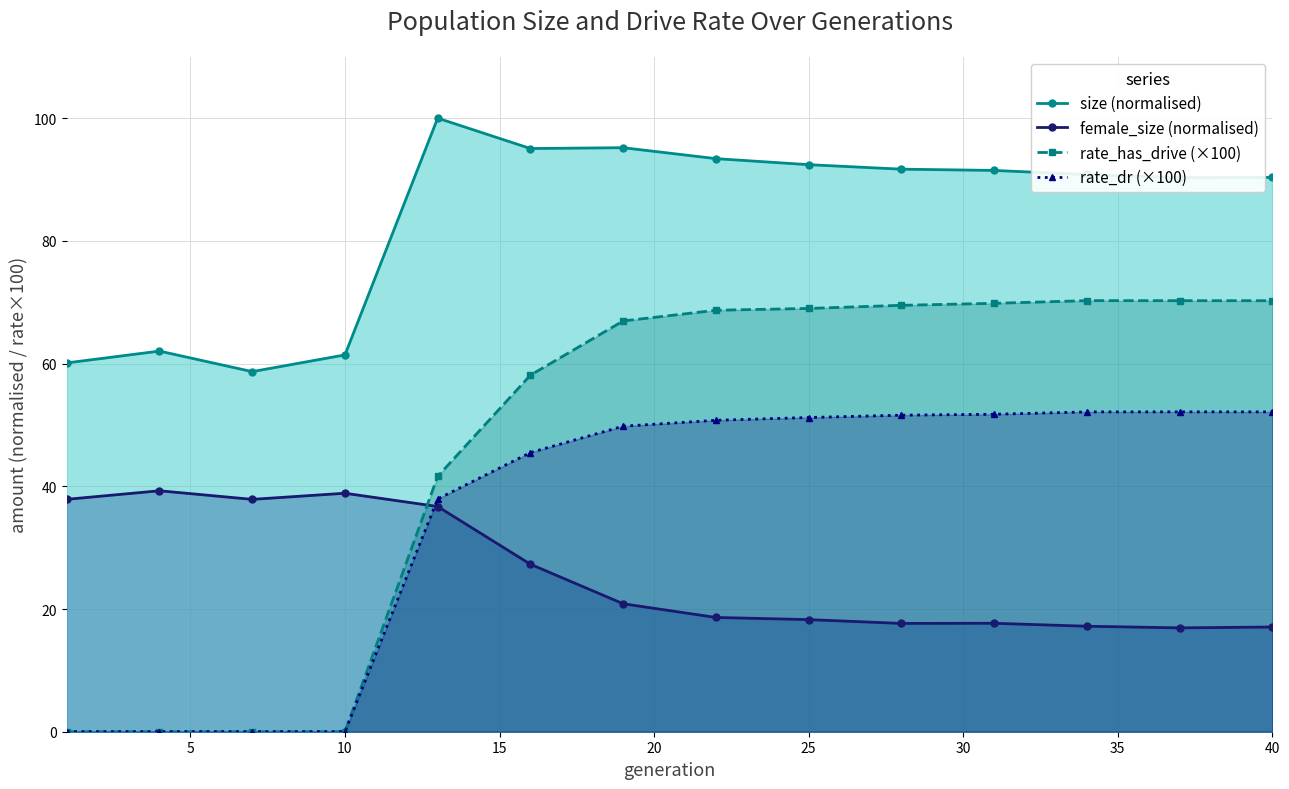

How many interior local peaks does the rate_has_drive (×100) series have?

1